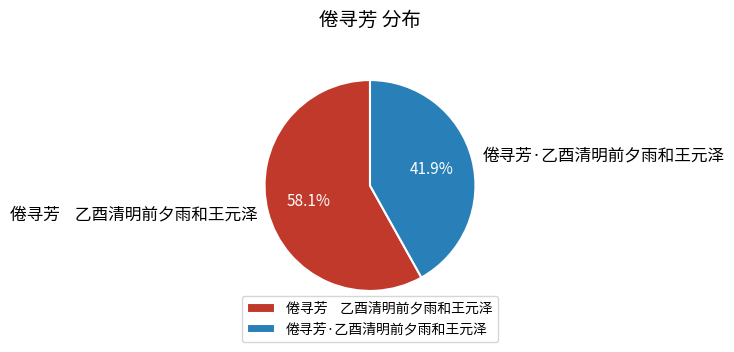

Do 倦寻芳 乙酉清明前夕雨和王元泽 and 倦寻芳·乙酉清明前夕雨和王元泽 together represent more than half of the pie?

Yes